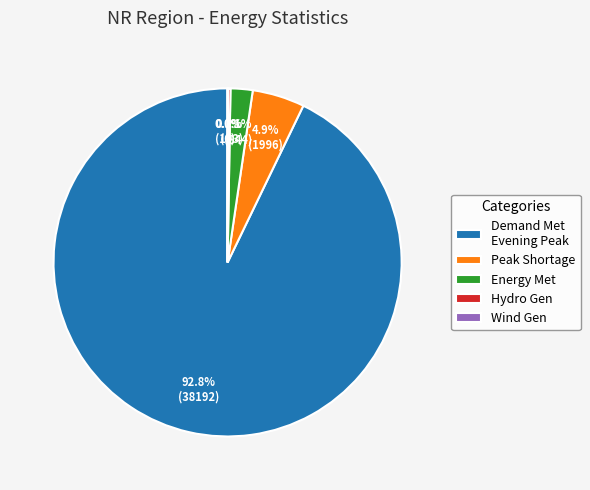

Which slice represents more than half of the pie?

Demand Met Evening Peak